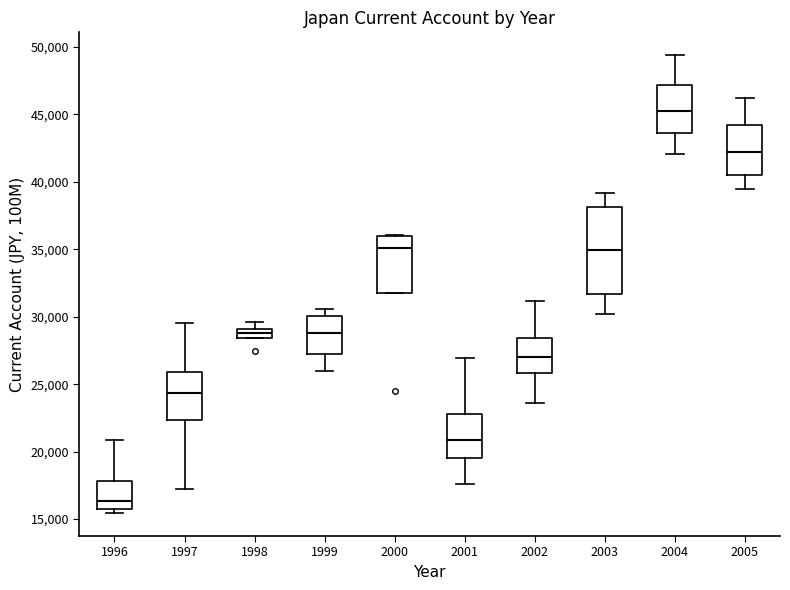

Where is the lower edge of the box at x = 1998 on the y-axis? The values are not printed on the chart, so give them approximately, as read against the axis.

28500